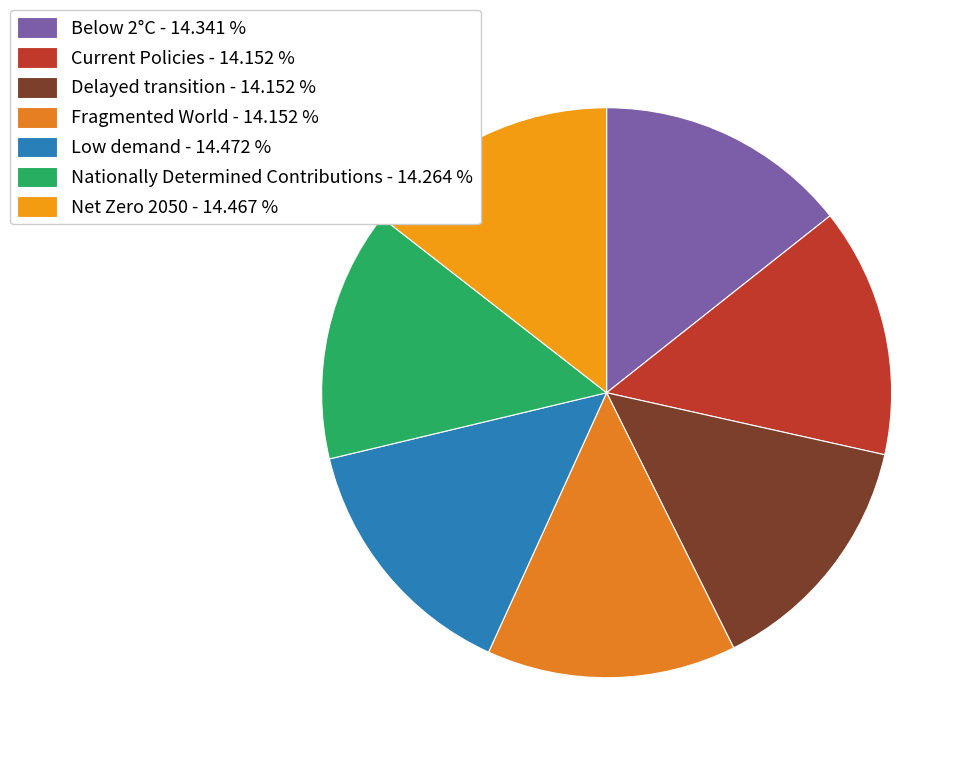

The Nationally Determined Contributions slice represents 9% of the pie. True or false?

False